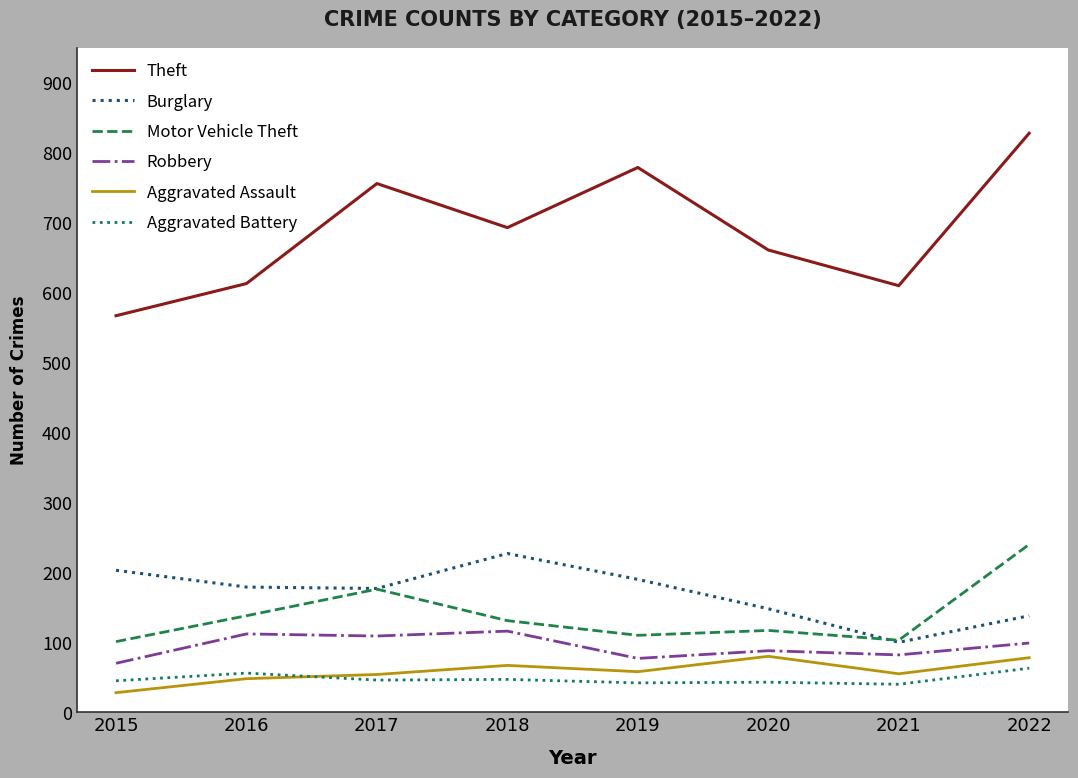

What value does the Aggravated Assault series have at 2022, to the nearest 10?

80